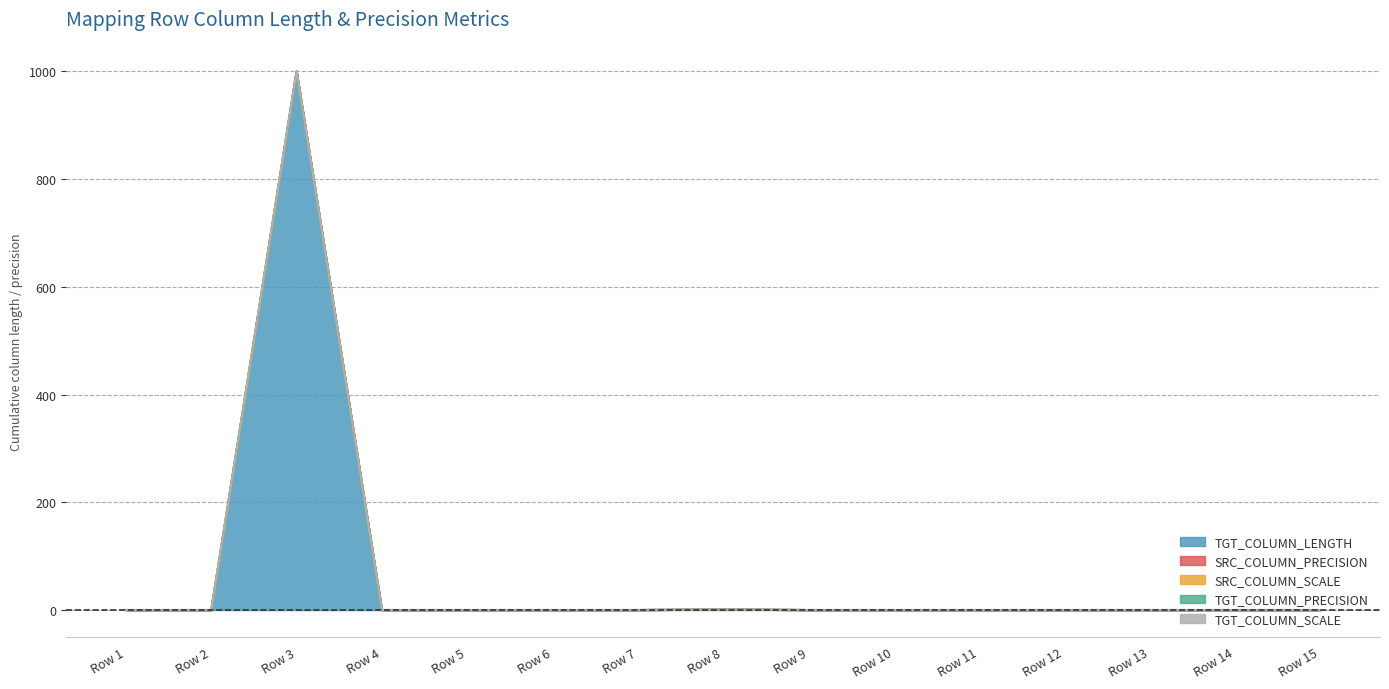

How many lines are shown in the chart?

5